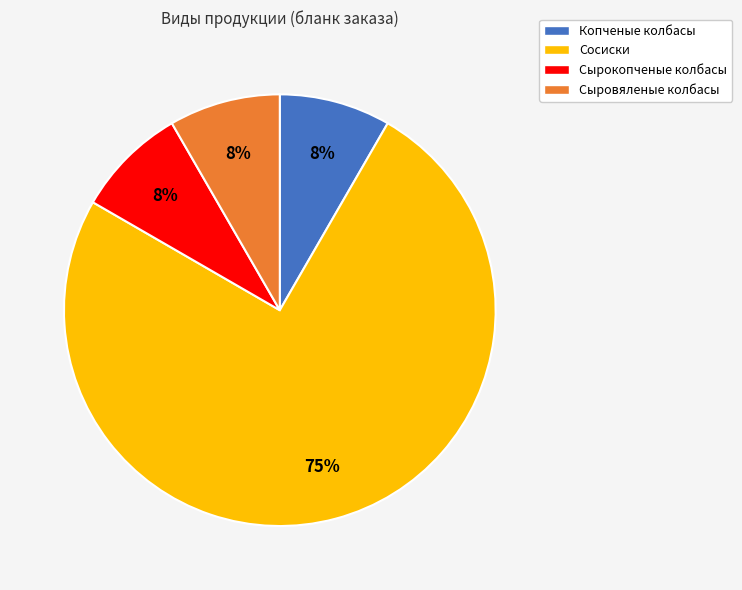

What is the largest slice in the pie chart?

Сосиски